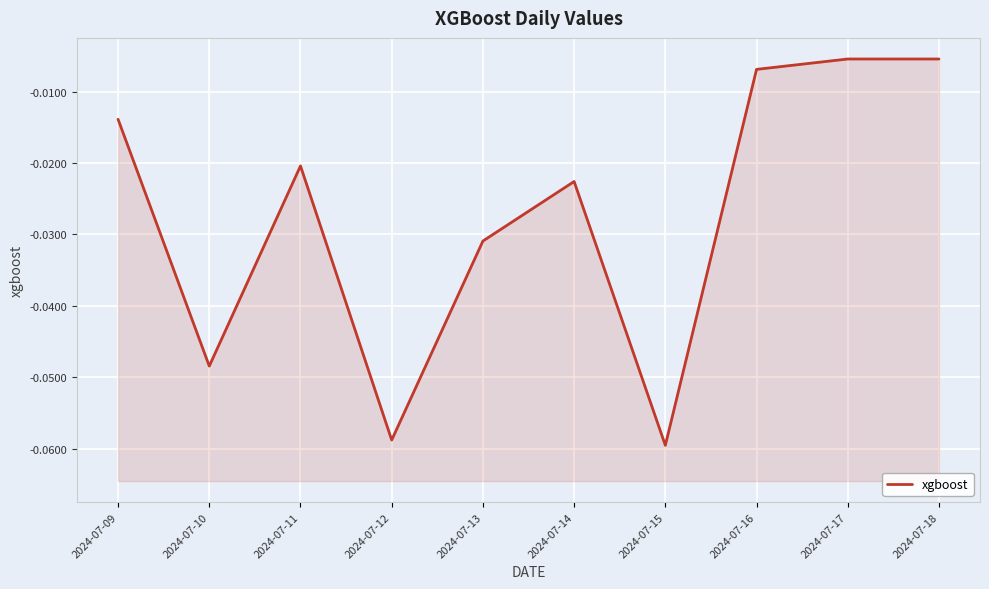

List the labels in order of value, largest first.

2024-07-17, 2024-07-18, 2024-07-16, 2024-07-09, 2024-07-11, 2024-07-14, 2024-07-13, 2024-07-10, 2024-07-12, 2024-07-15